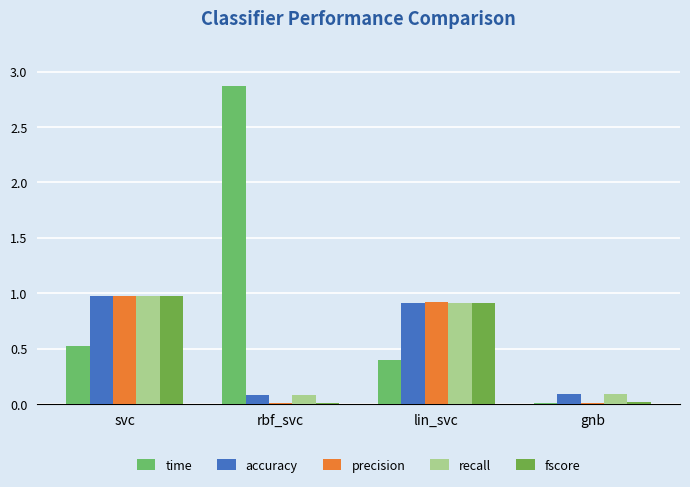

Are the bars horizontal?

No